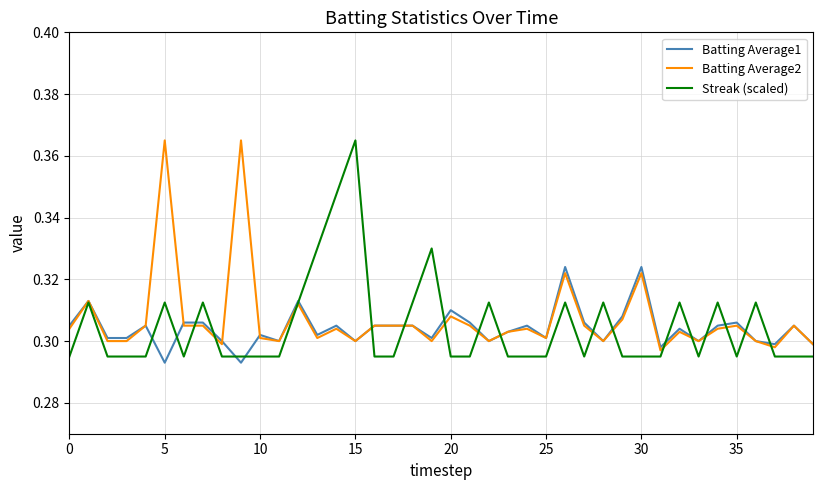

Count the Batting Average1 values in the range 0 to 1.

40